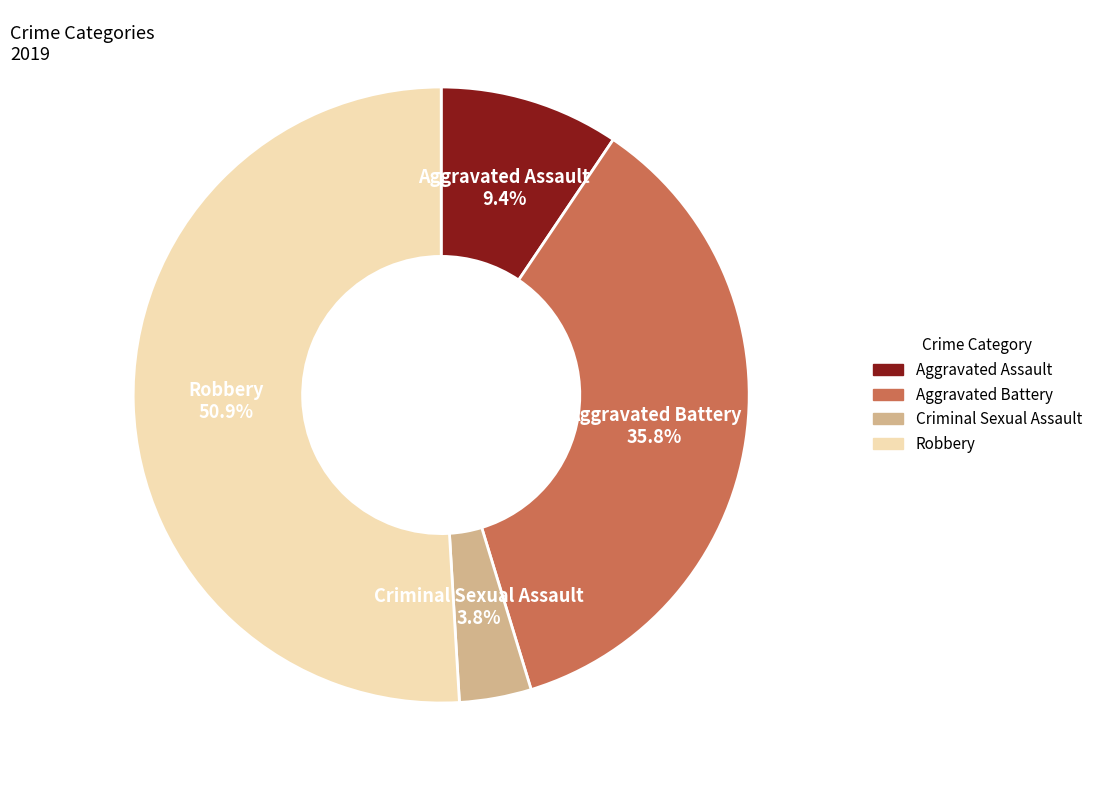

How much of the chart is everything except Aggravated Assault?

90.6%